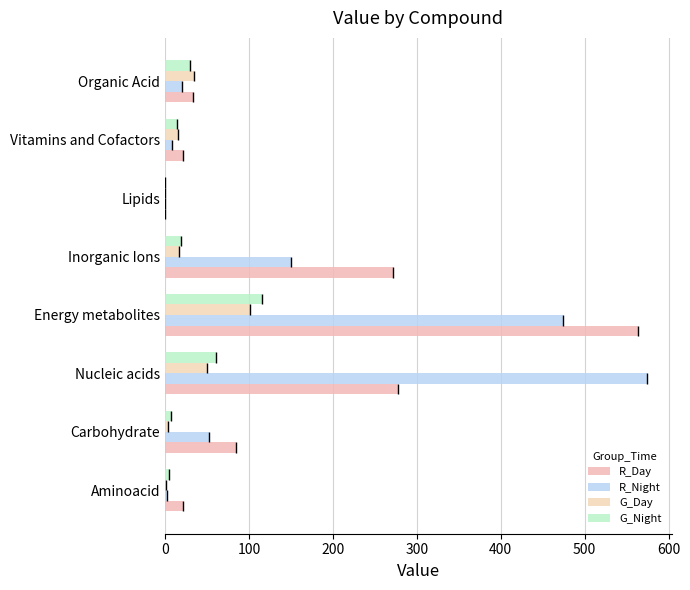

At which label is G_Night closest to 57?

Nucleic acids